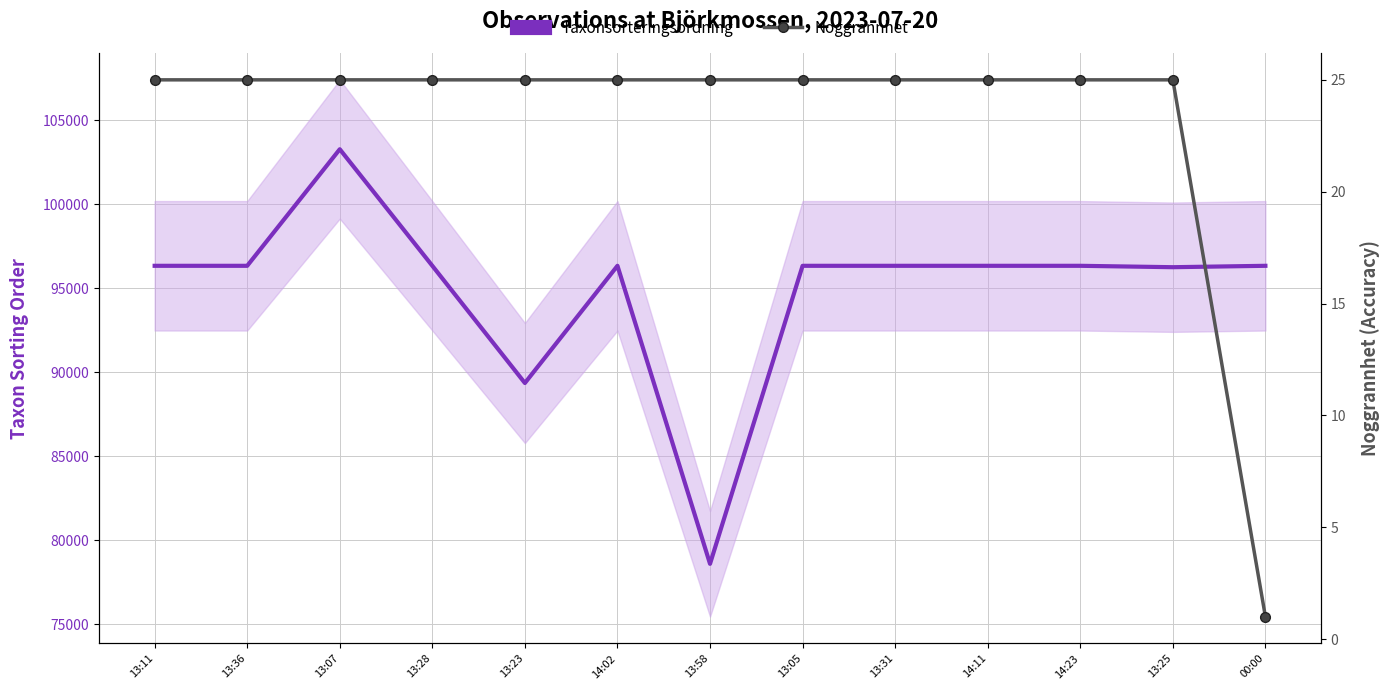

Reading right to left, extract all data points from this chart.

Taxonsorteringsordning: 96348	96265	96348	96348	96348	96348	78604	96348	89369	96348	103288	96348	96348
Noggrannhet: 1	25	25	25	25	25	25	25	25	25	25	25	25